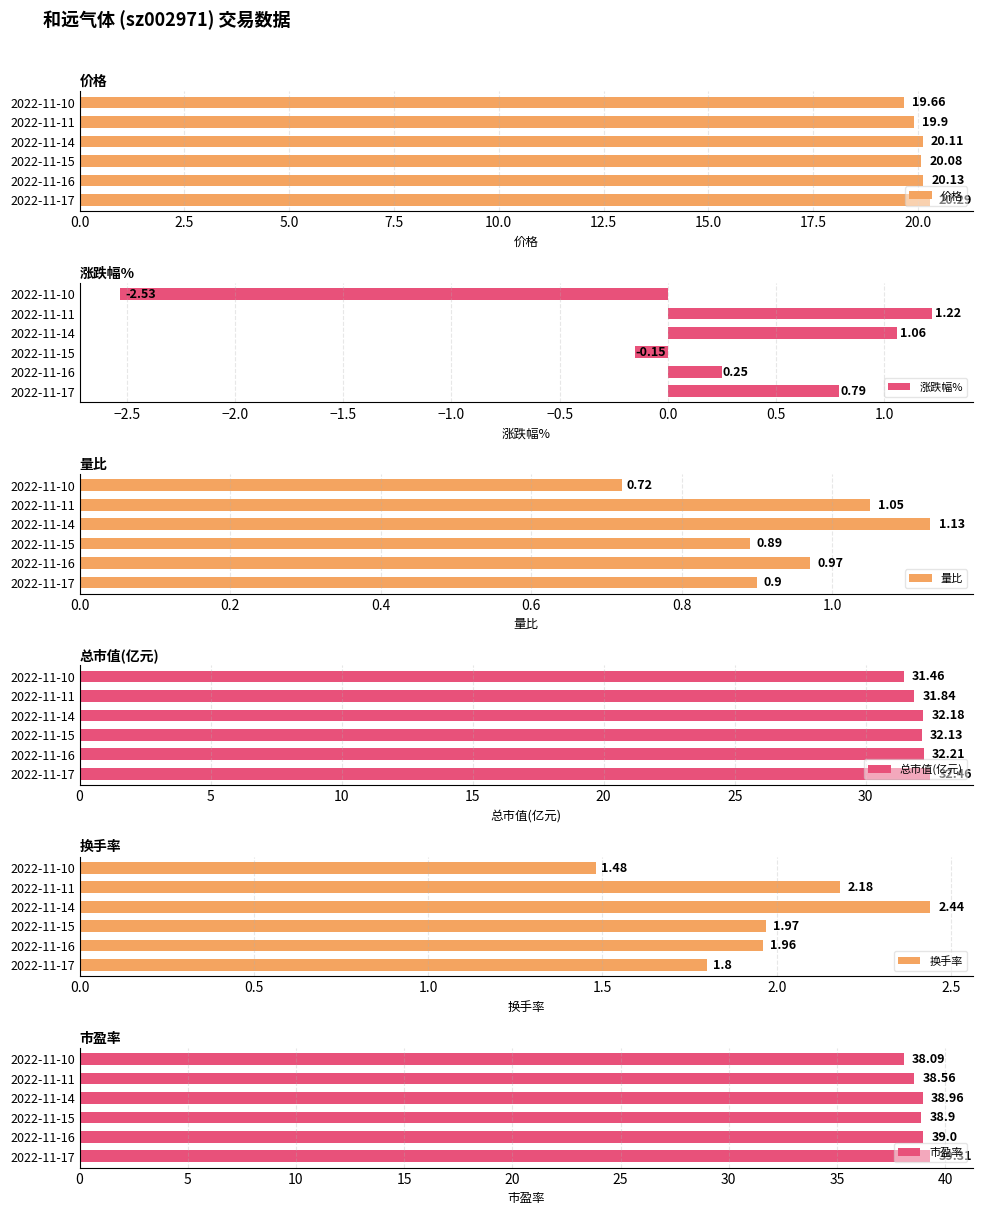

At how many categories does at least one series exceed 7?

6